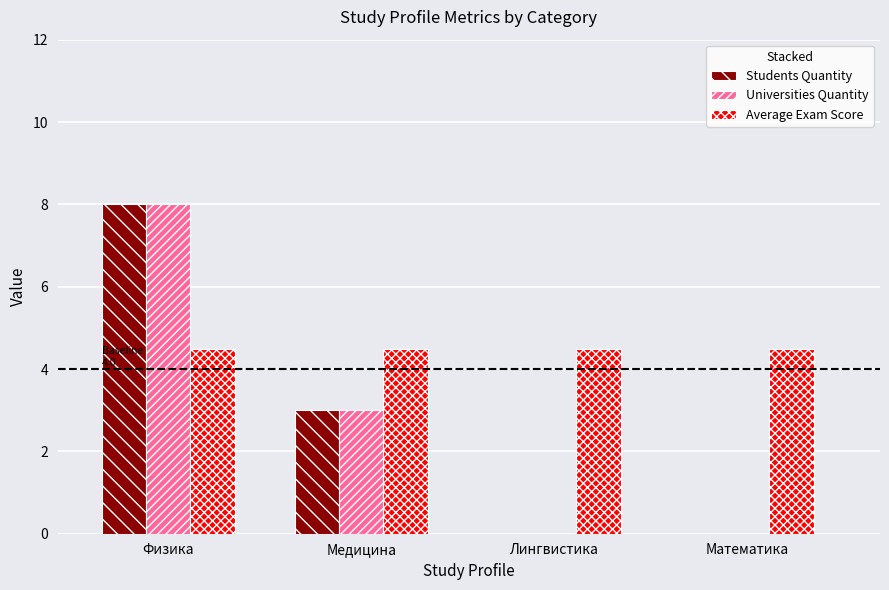

How many groups of bars are there?

4